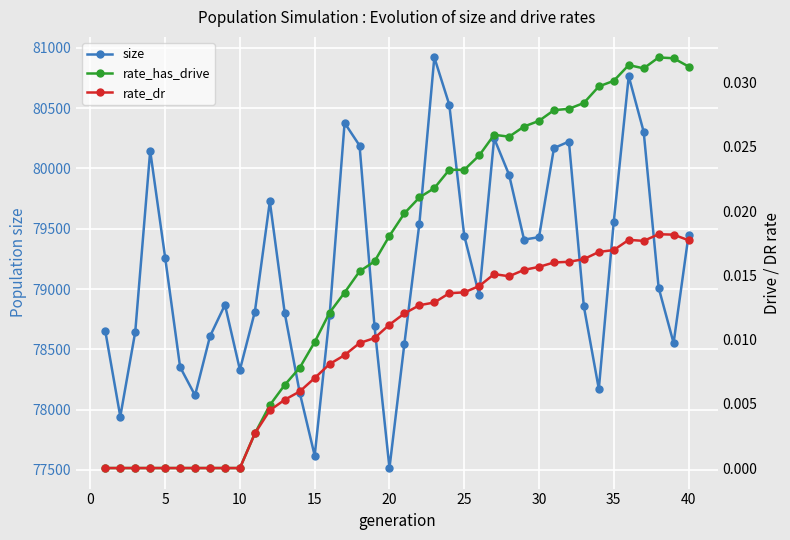

True or false: rate_has_drive and size cross at least once.

False